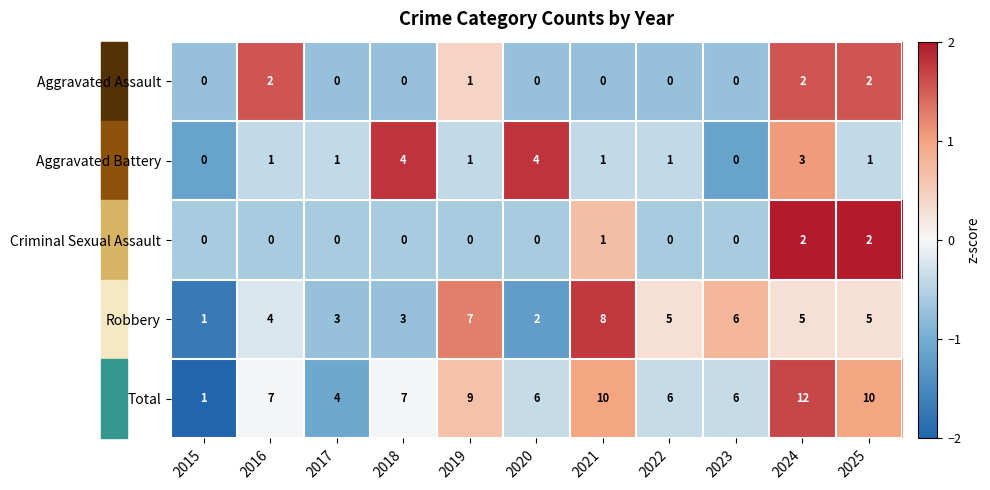

How many distinct data groups are displayed?

5